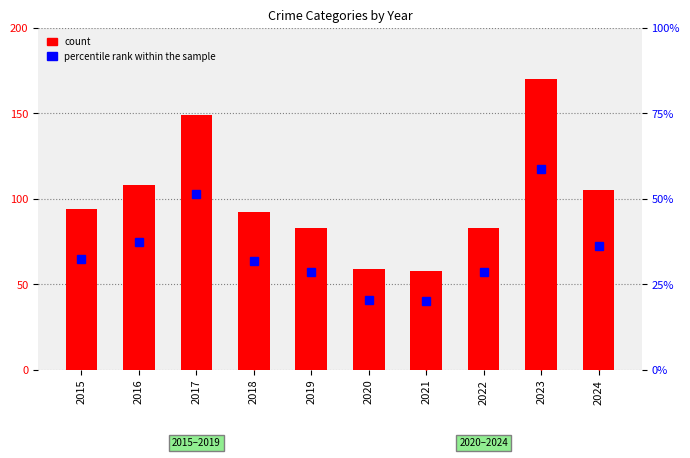

What is the difference between the maximum and minimum values in the Aggravated Assault series?

31.0